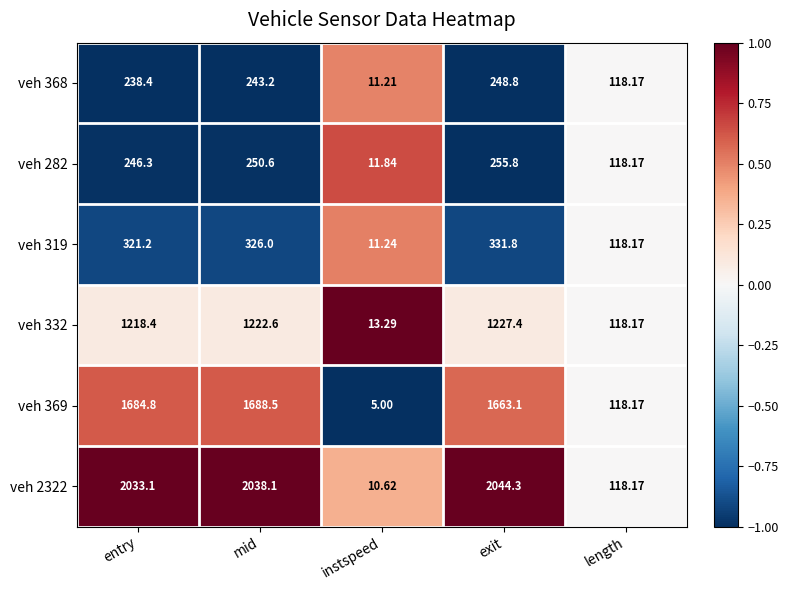

Is the value of veh 369 at instspeed greater than the value of veh 332 at exit?

No